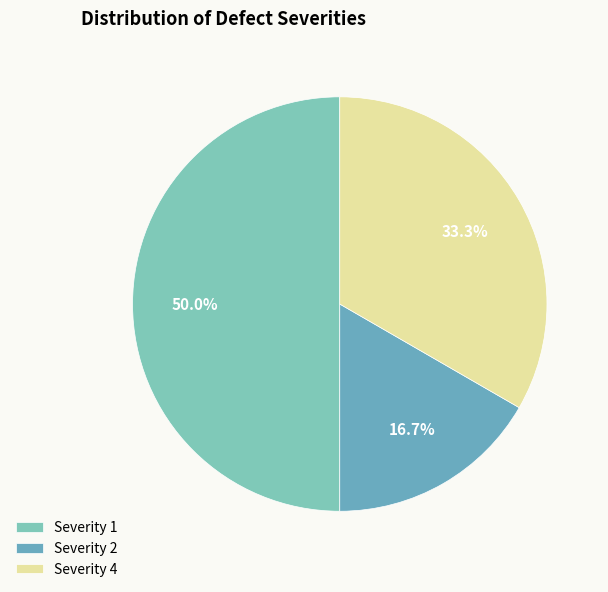

To the nearest percent, what is the difference between the Severity 1 and Severity 4 slice percentages?

17%